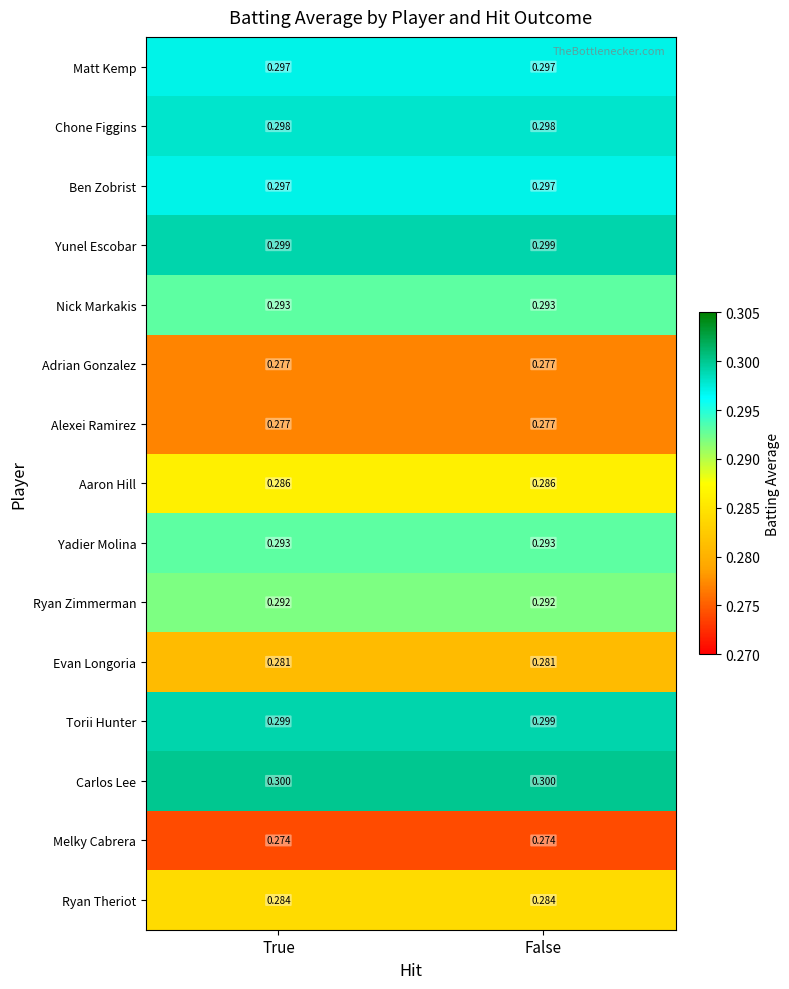

Is the value of Aaron Hill at False greater than the value of Chone Figgins at False?

No